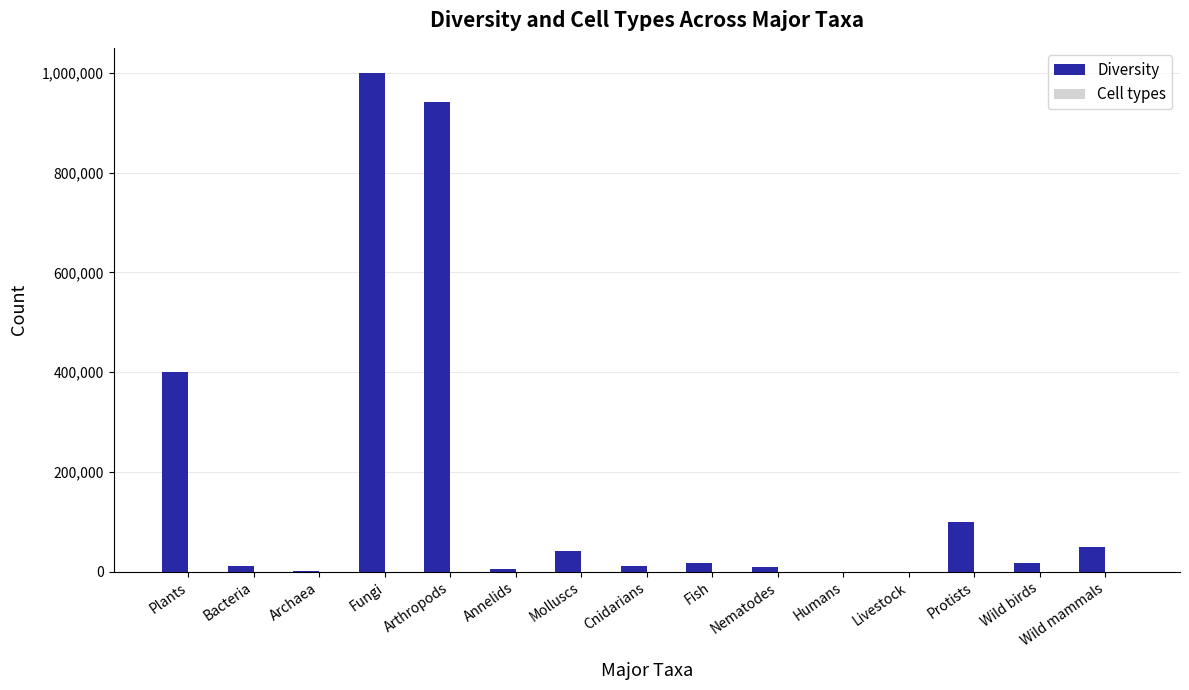

Which series has the largest total across all categories?

Diversity